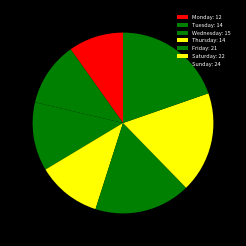

What is the change in value from Monday to Saturday?

+10